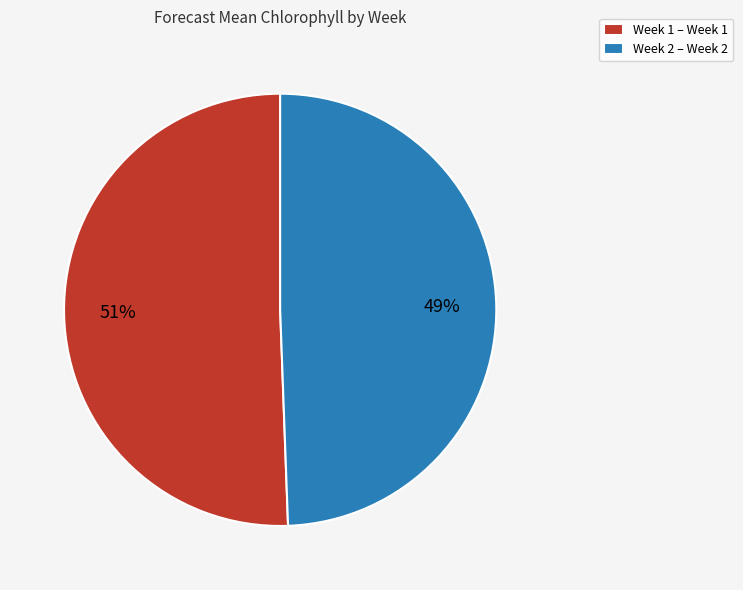

Which slice is the smallest?

Week 2